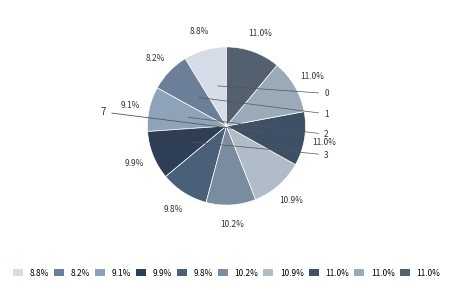

How many slices are in this pie chart?

10